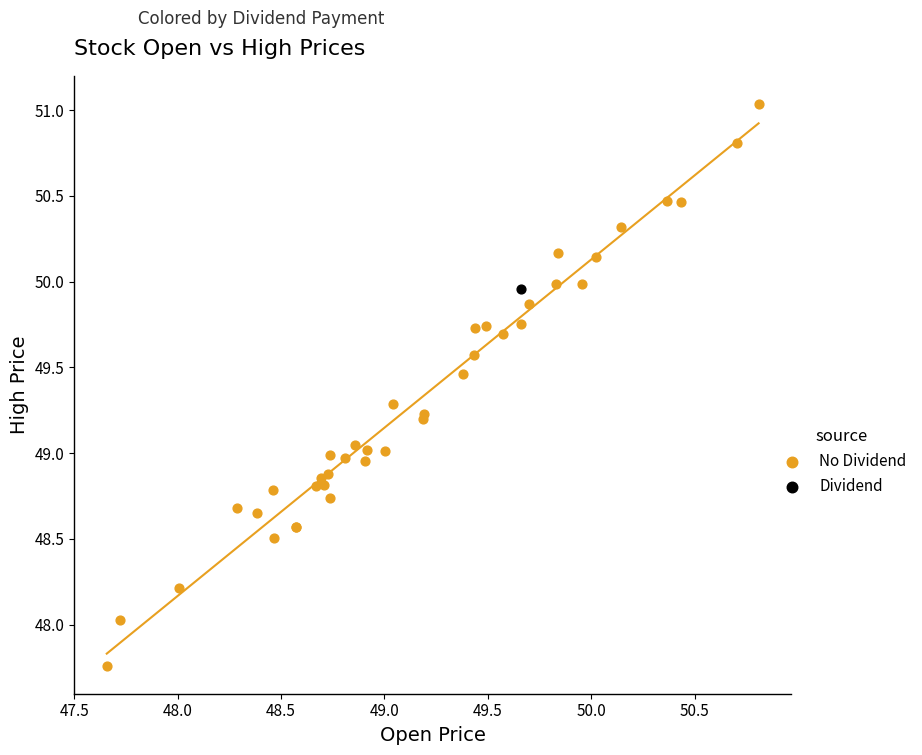

What are all the series names shown in the legend?

No Dividend, Dividend